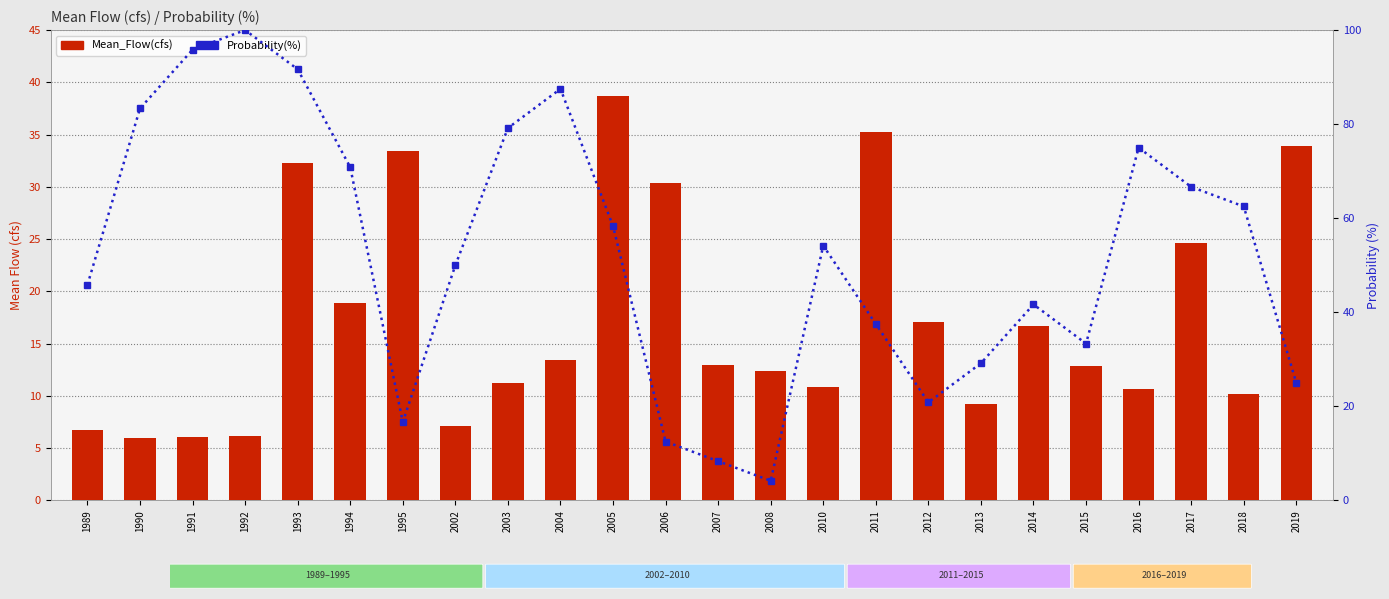

The value of Probability(%) at 2012 is 20.8. True or false?

True